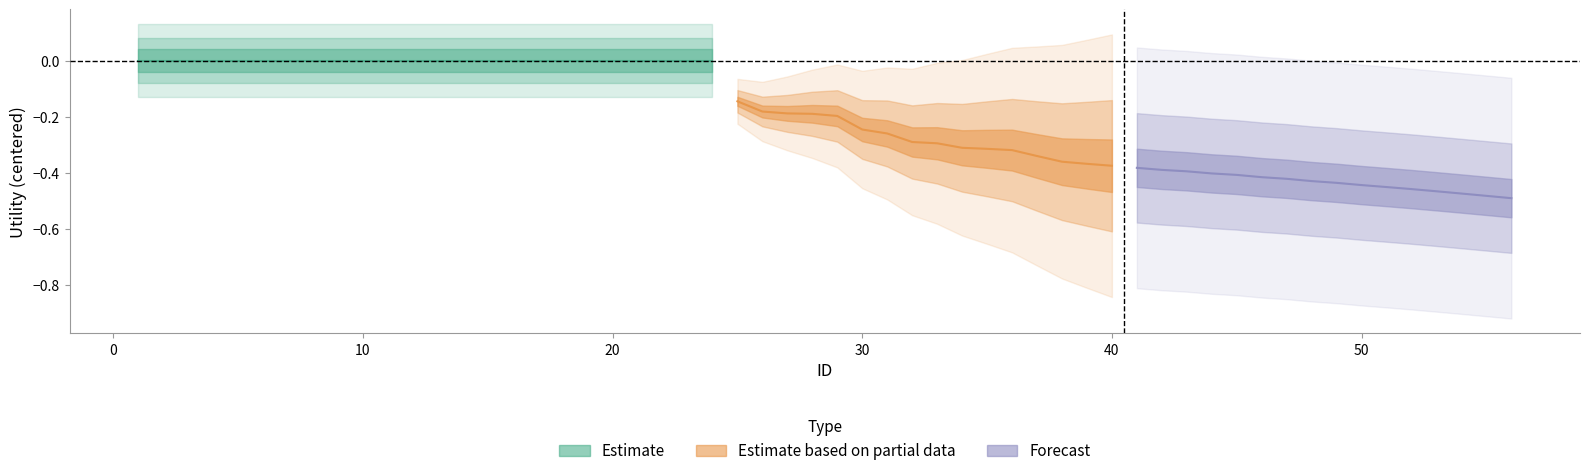

True or false: Forecast and Estimate based on partial data cross at least once.

False